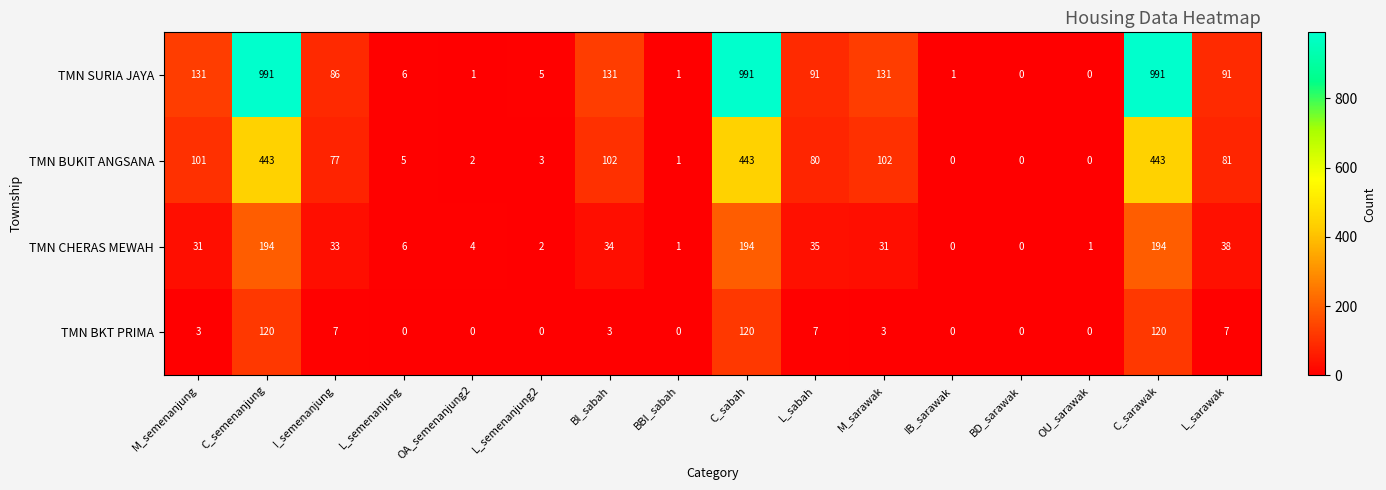

Rank the series by their maximum value, from highest to lowest.

TMN SURIA JAYA, TMN BUKIT ANGSANA, TMN CHERAS MEWAH, TMN BKT PRIMA